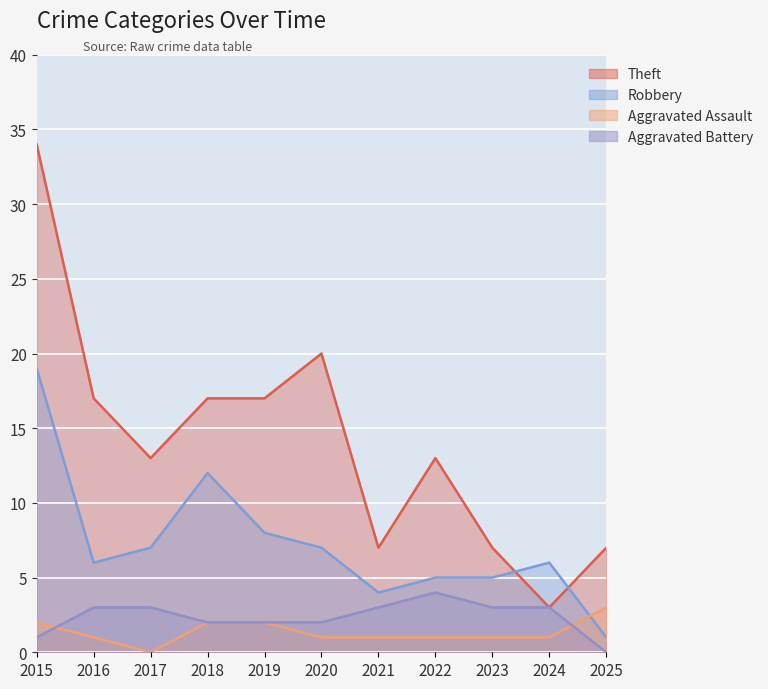

True or false: Theft has more than 1 interior local peaks.

True